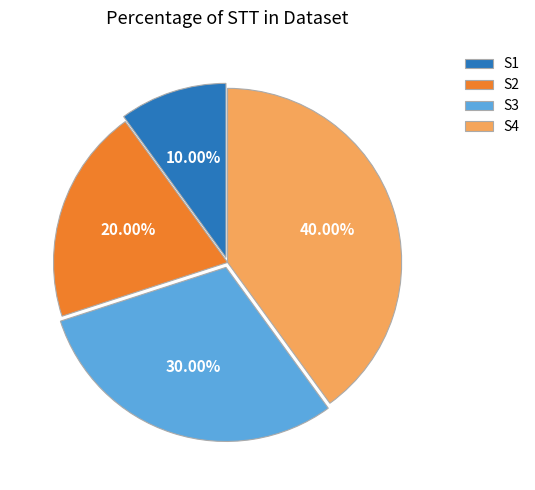

Does any single category account for the majority?

No